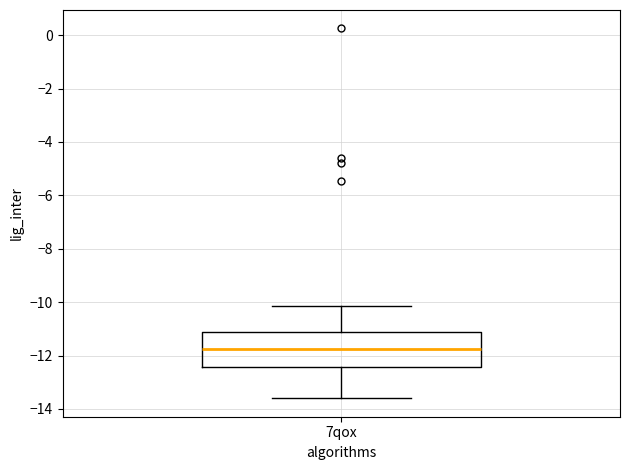

Where does the lower whisker of the box for 7qox end on the y-axis? The values are not printed on the chart, so give them approximately, as read against the axis.

-13.6